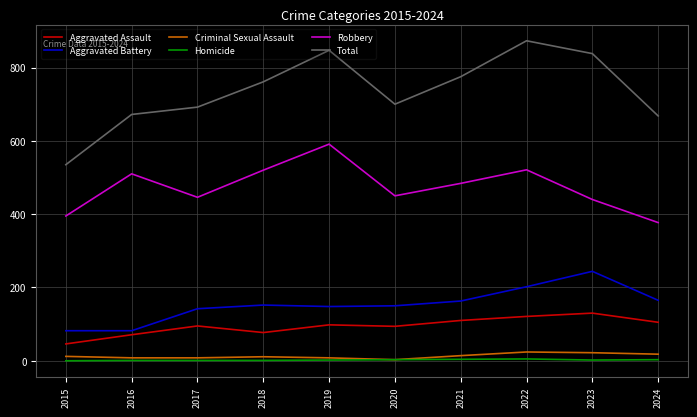

What is the sum of the Homicide values at 2015 and 2017?

1